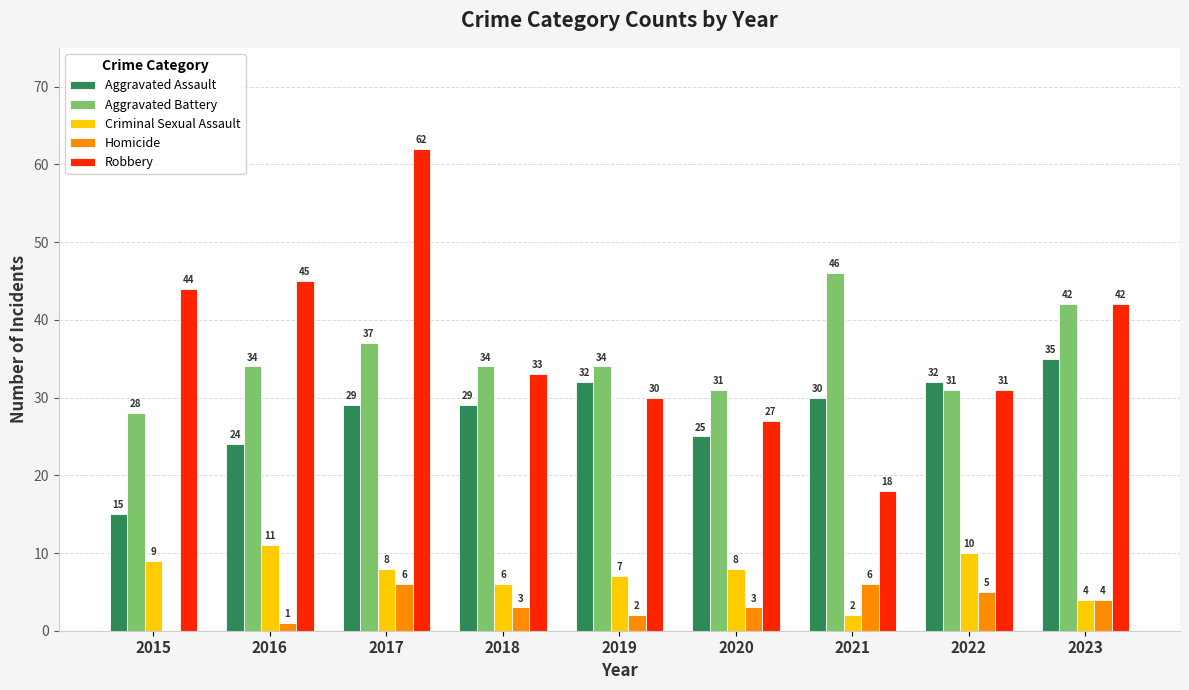

Which category has the highest value in the Aggravated Battery series?

2021